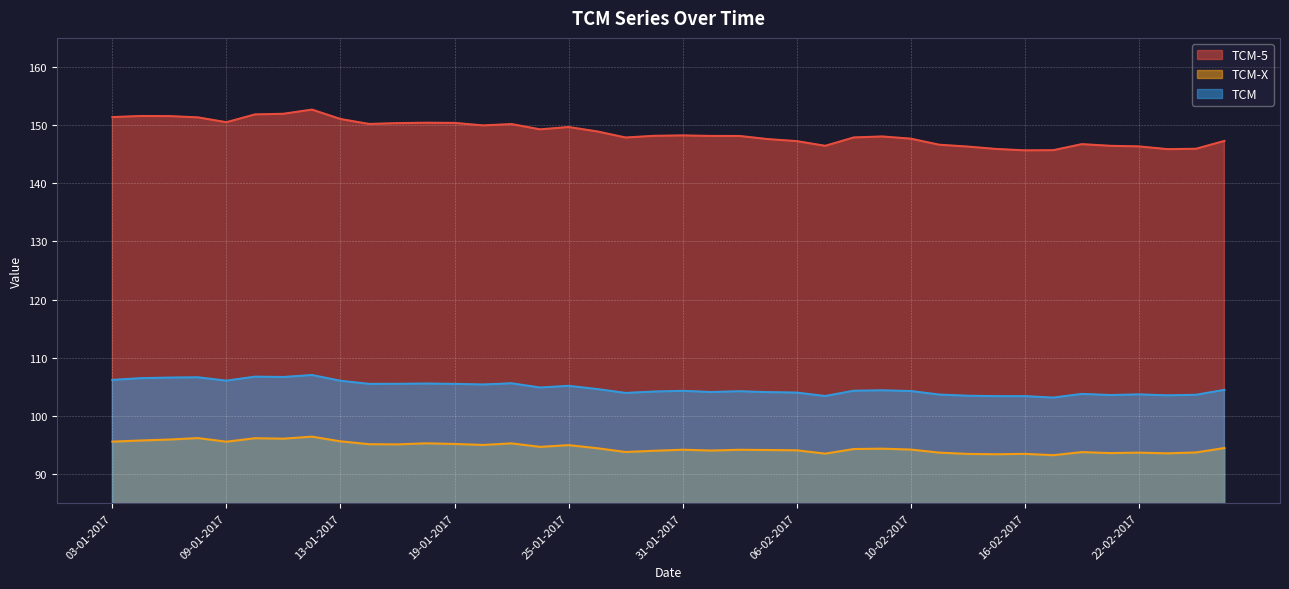

At 10-01-2017, list the series in order from smallest to largest.

TCM-X, TCM, TCM-5